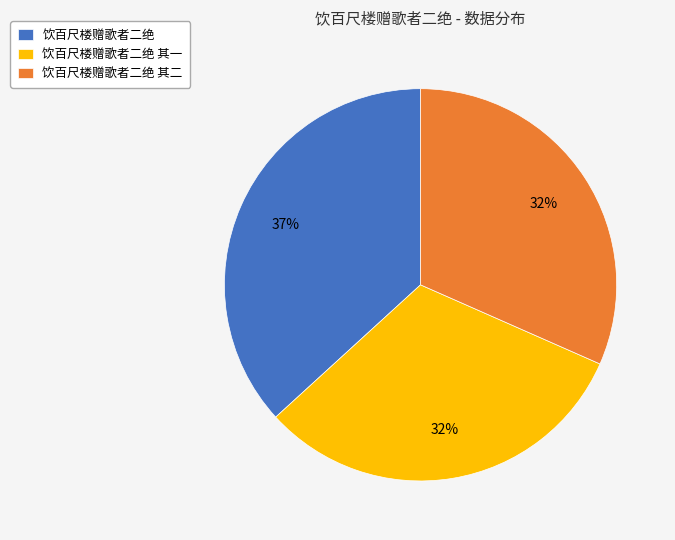

Is it true that 饮百尺楼赠歌者二绝 is 27% of the pie?

False